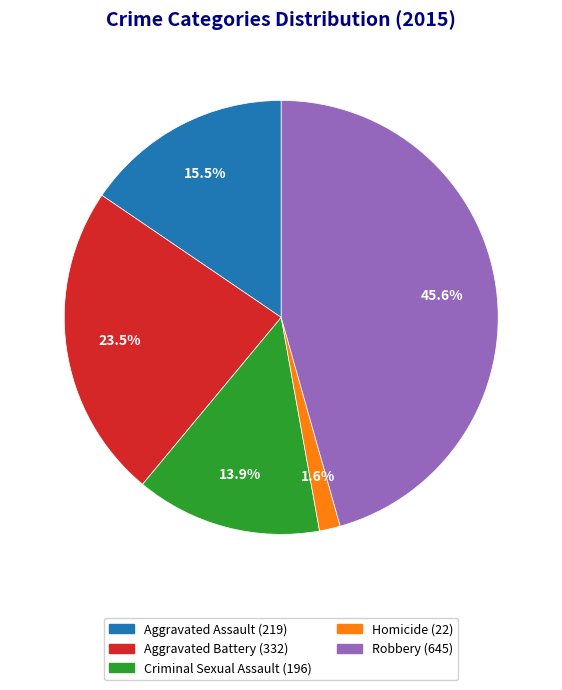

Does Robbery account for over 50% of the chart?

No